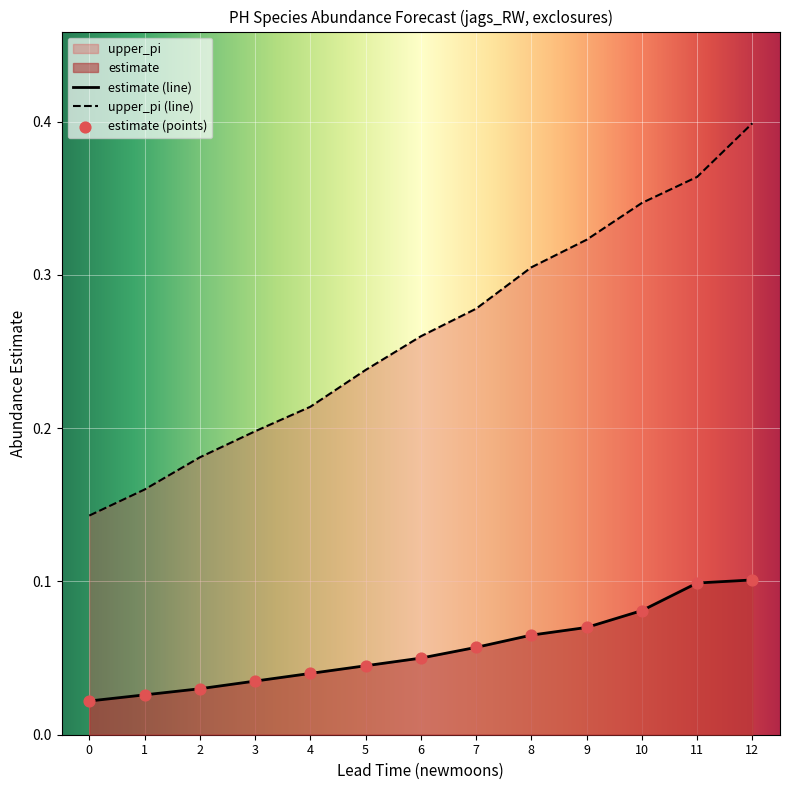

Which series reaches the maximum Y coordinate?

upper_pi (line)